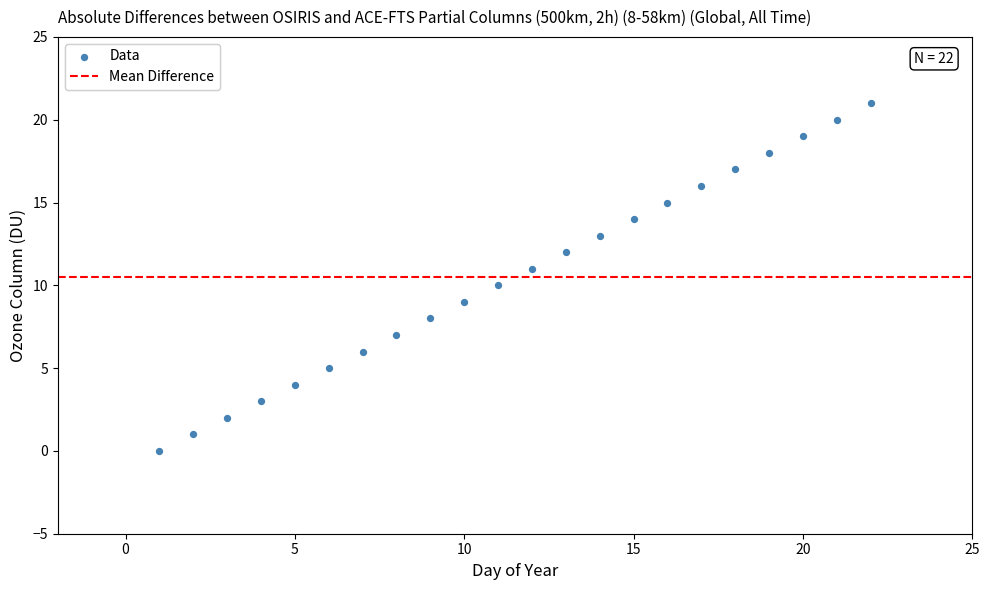

What is the range of X values (max minus min)?

21